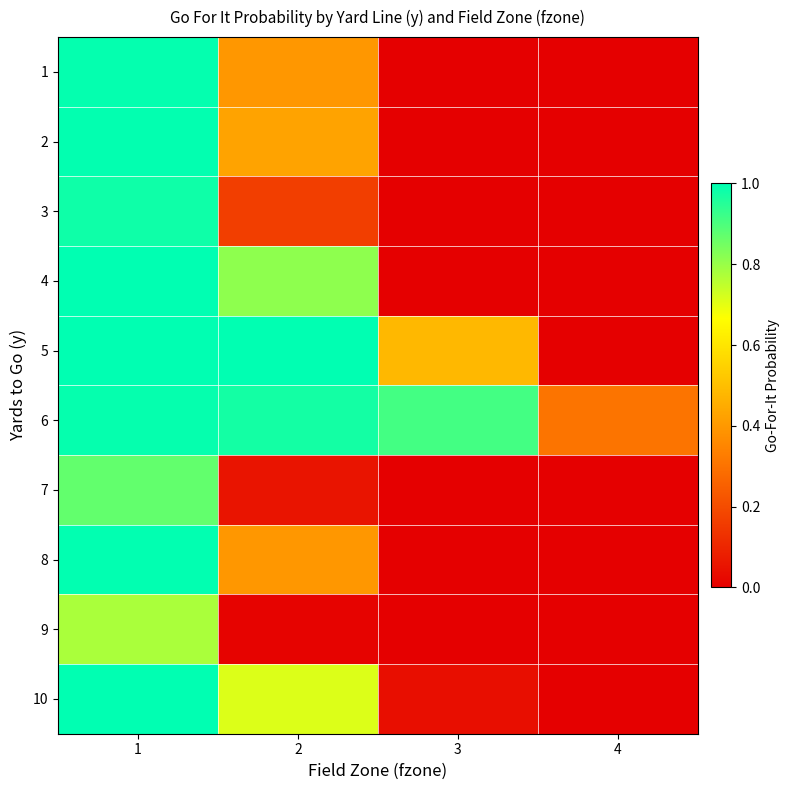

Which has a higher value, 3 or 2?

2